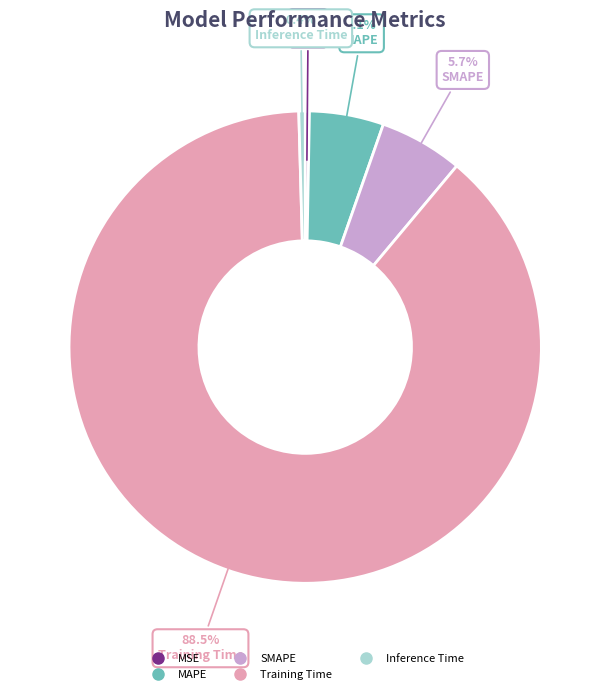

How many segments does this pie chart have?

5